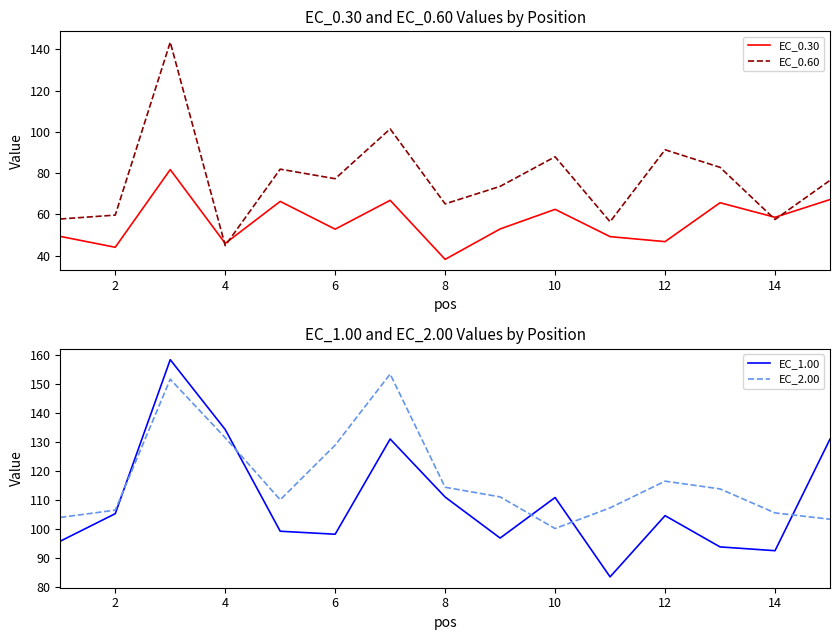

What are all the series names shown in the legend?

EC_0.30, EC_0.60, EC_1.00, EC_2.00